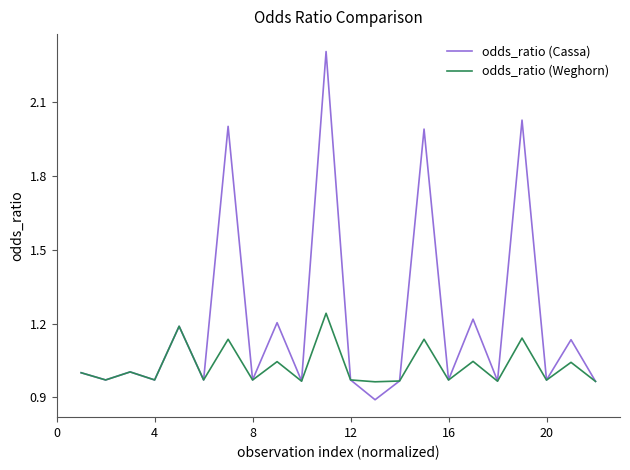

Which series has the widest spread of values?

odds_ratio (Cassa)